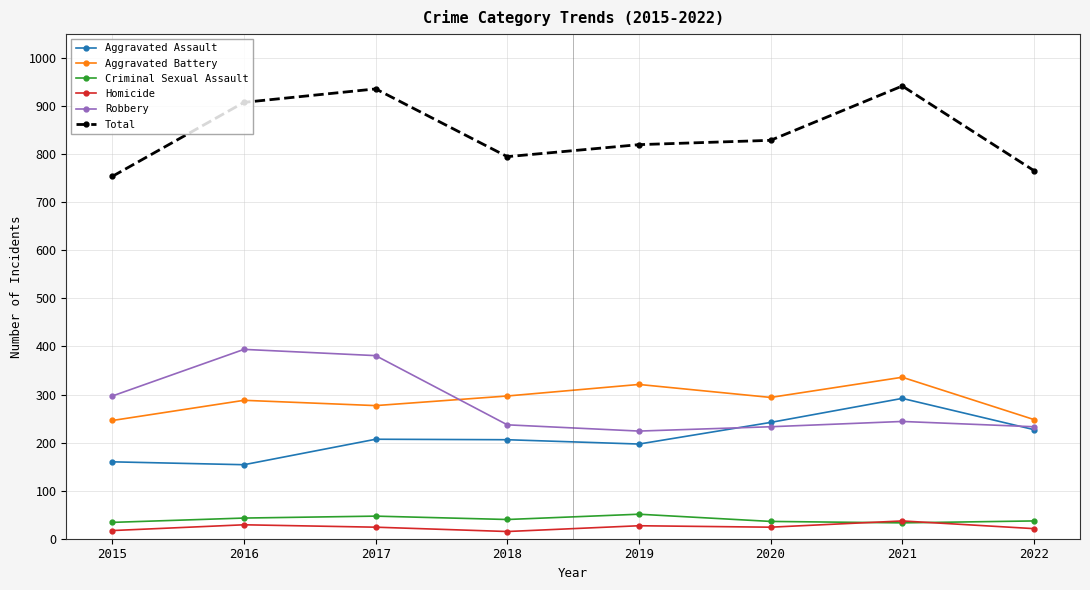

At which label is Robbery closest to 309?

2015